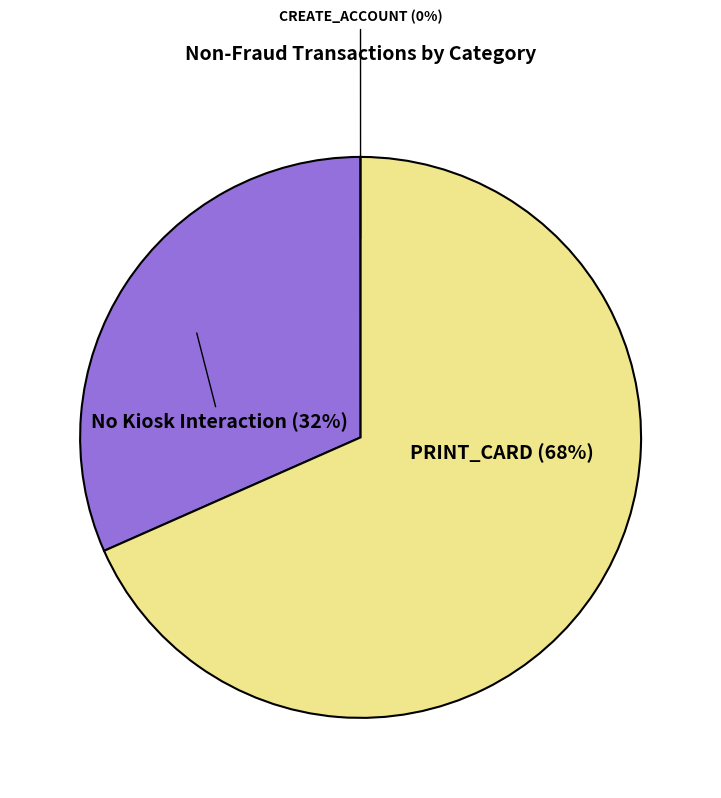

True or false: No Kiosk Interaction accounts for 32% of the total.

True